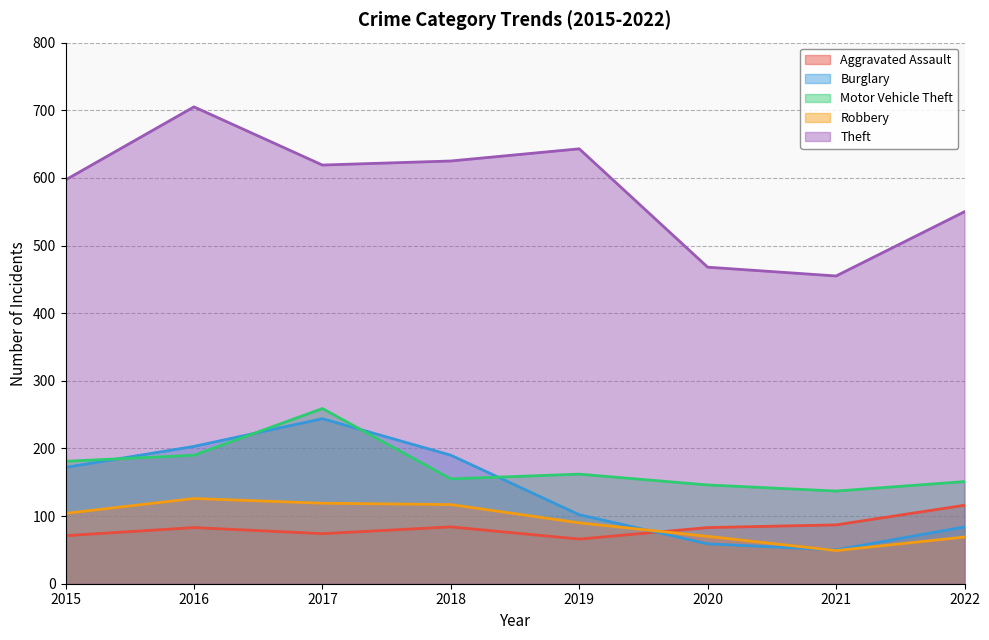

What are all the series names shown in the legend?

Aggravated Assault, Burglary, Motor Vehicle Theft, Robbery, Theft